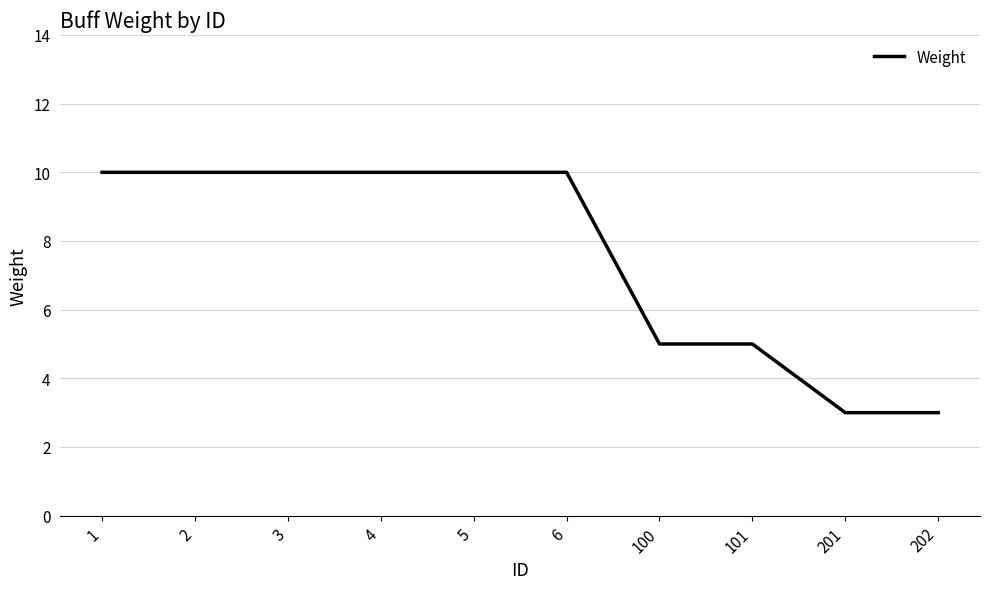

True or false: the data shows 5 at 6.

False